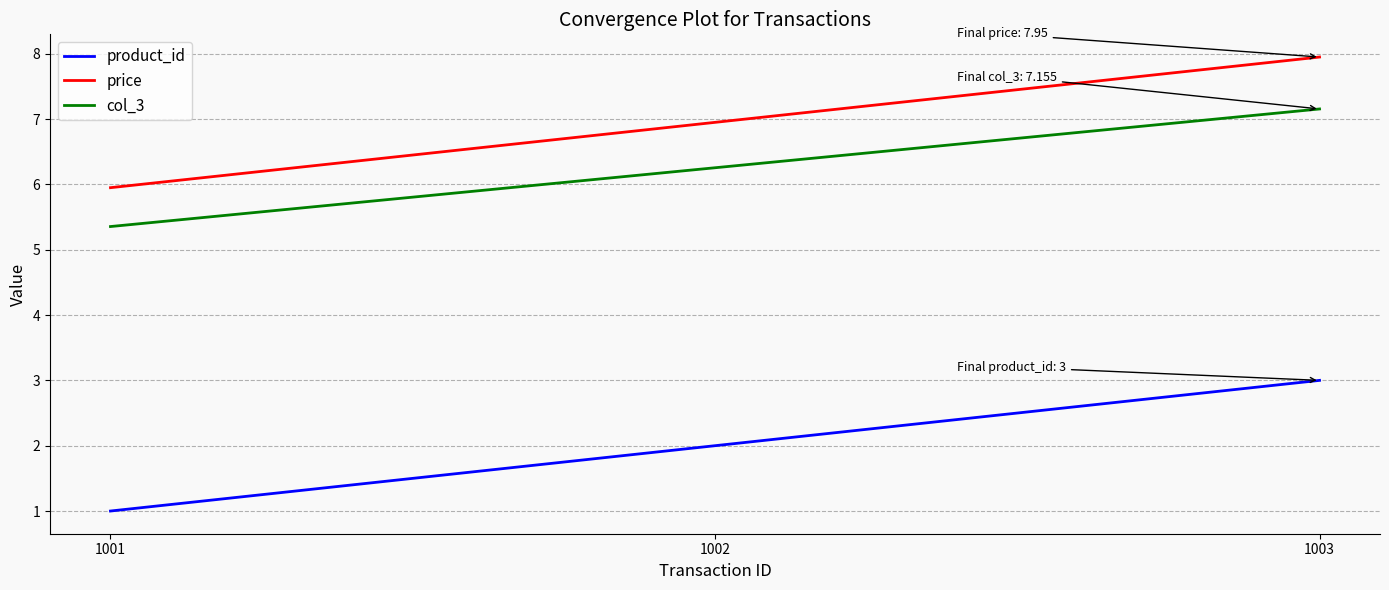

At which category is the sum across all series the highest?

1003